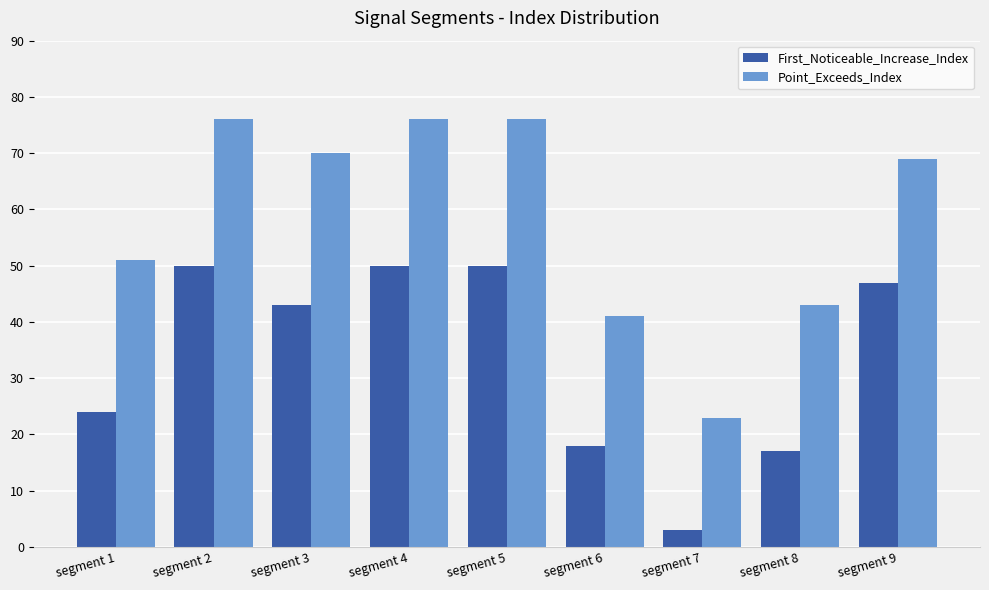

Which series changed the most between segment 2 and segment 7?

Point_Exceeds_Index